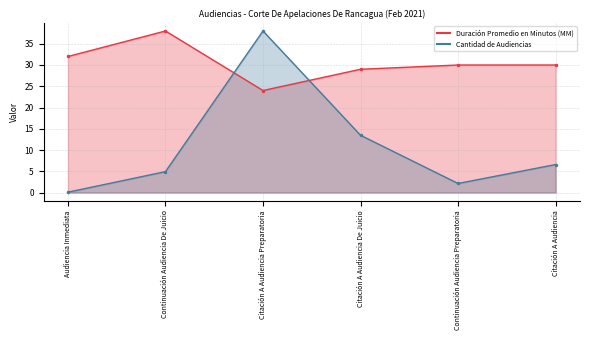

How many intersections are there between Duración Promedio en Minutos (MM) and Cantidad de Audiencias?

2